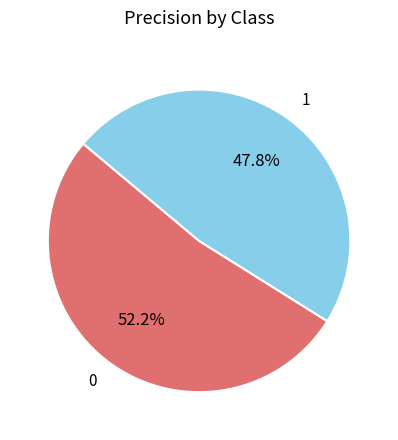

Is there a majority slice in this chart?

Yes